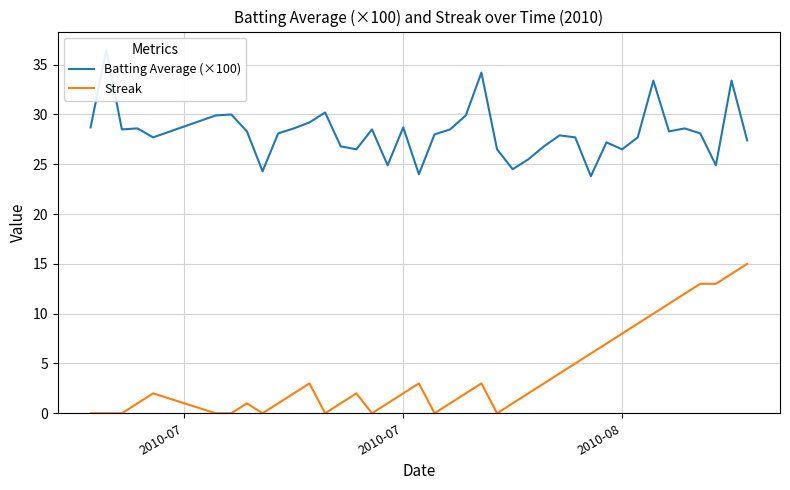

What is the highest value of the Streak series?

15